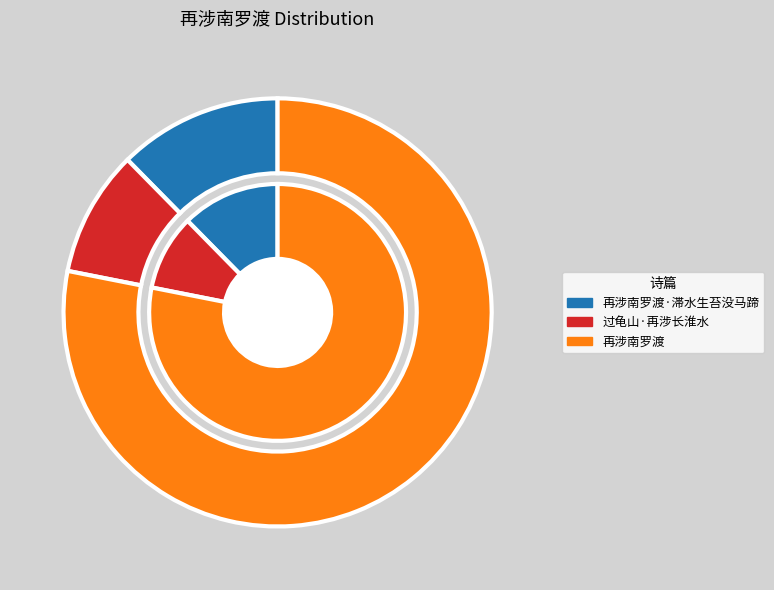

Does 再涉南罗渡·滞水生苔没马蹄 account for over 50% of the chart?

No